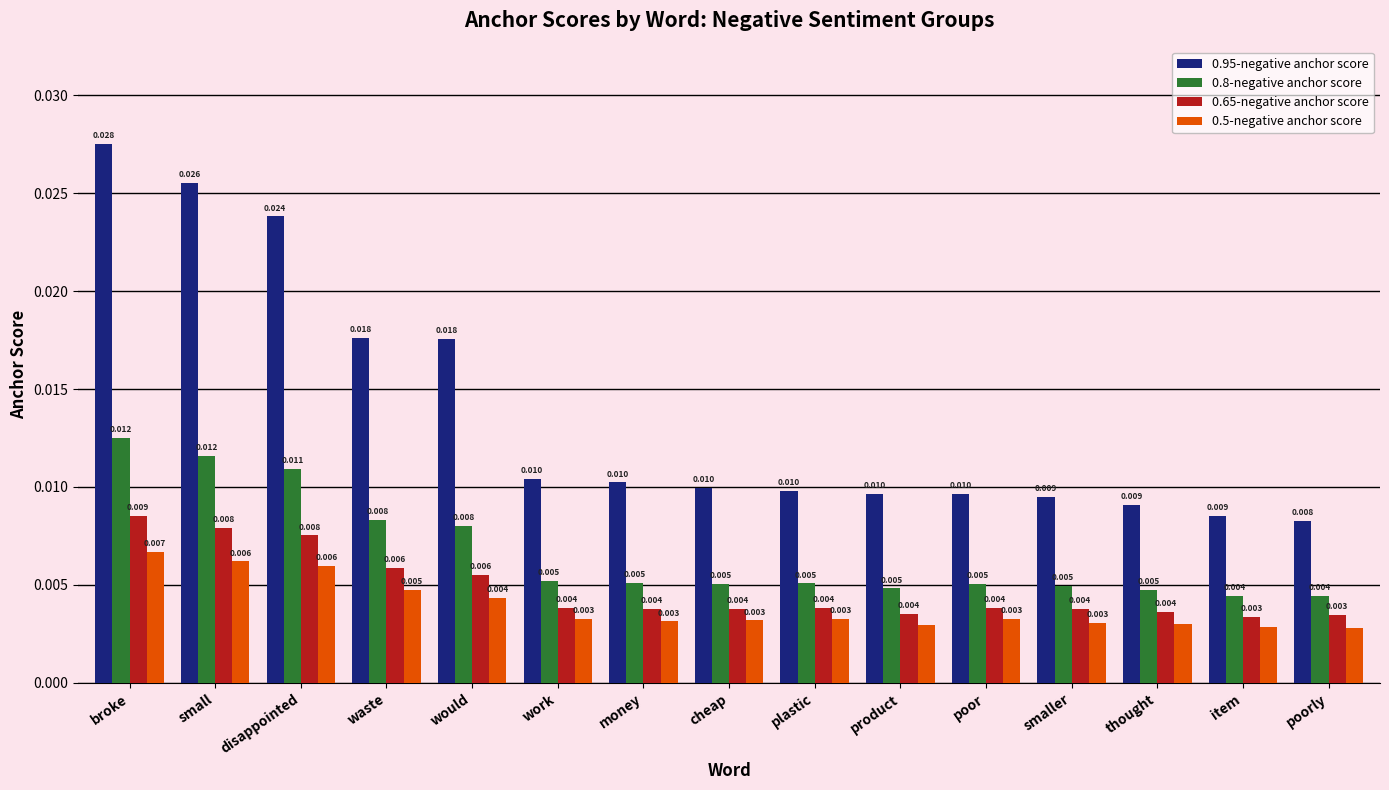

How many groups of bars are there?

15